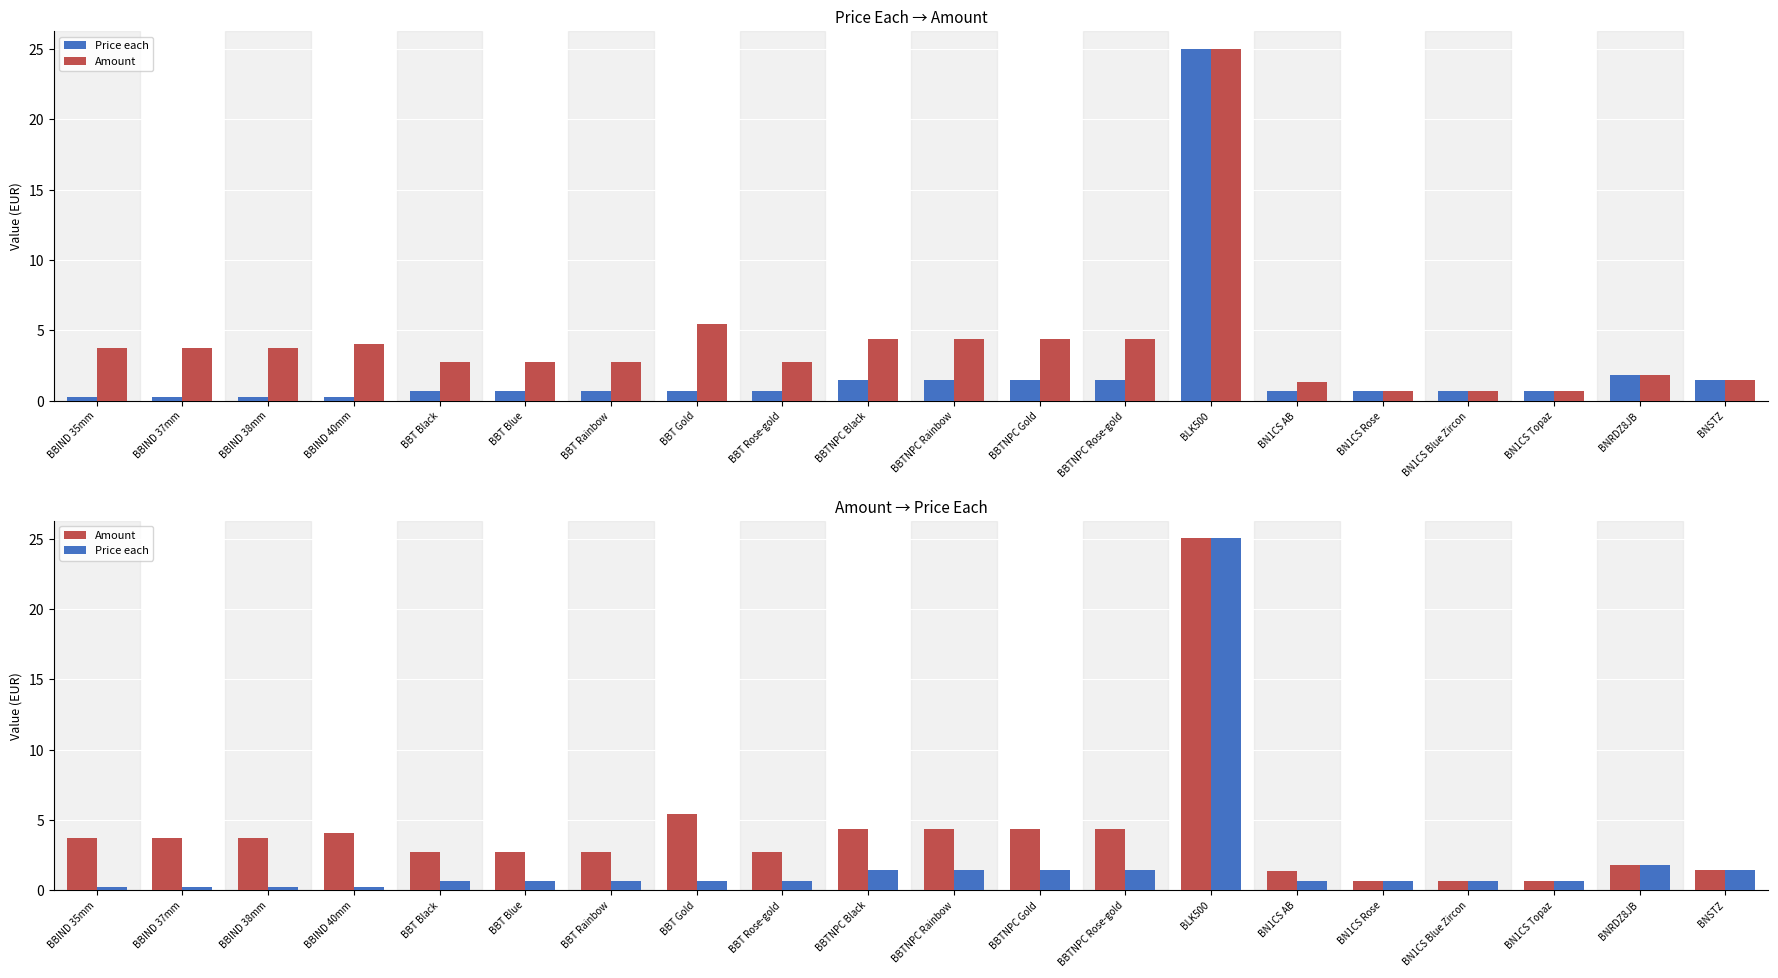

What are all the series names shown in the legend?

Price each, Amount